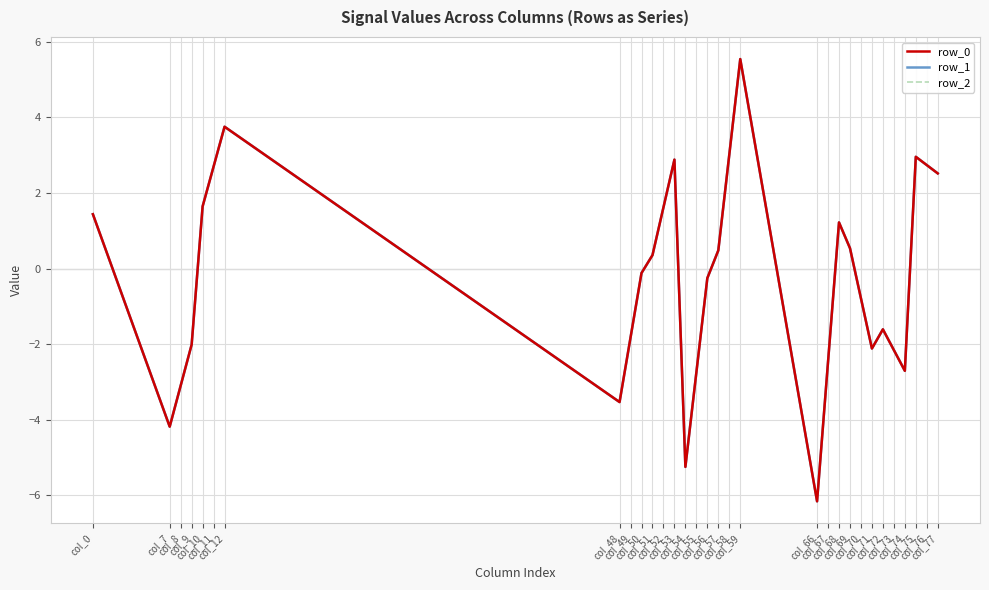

Does the chart have visible grid lines?

Yes